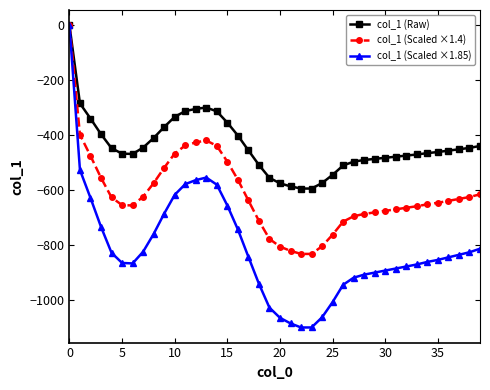

List the series in order of their overall mean, highest first.

col_1 (Raw), col_1 (Scaled ×1.4), col_1 (Scaled ×1.85)